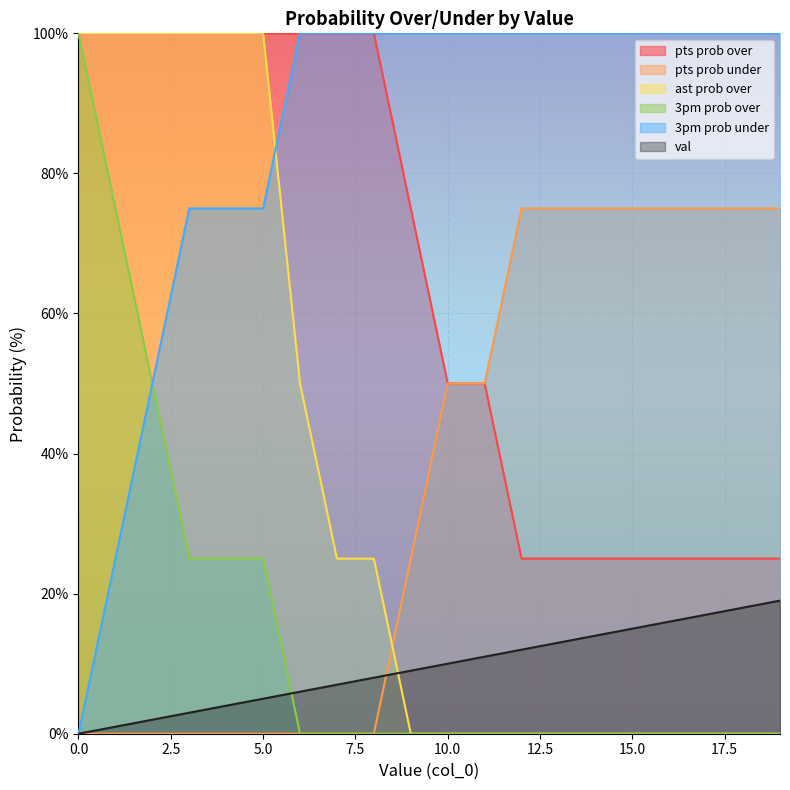

At how many categories does at least one series exceed 80?

20